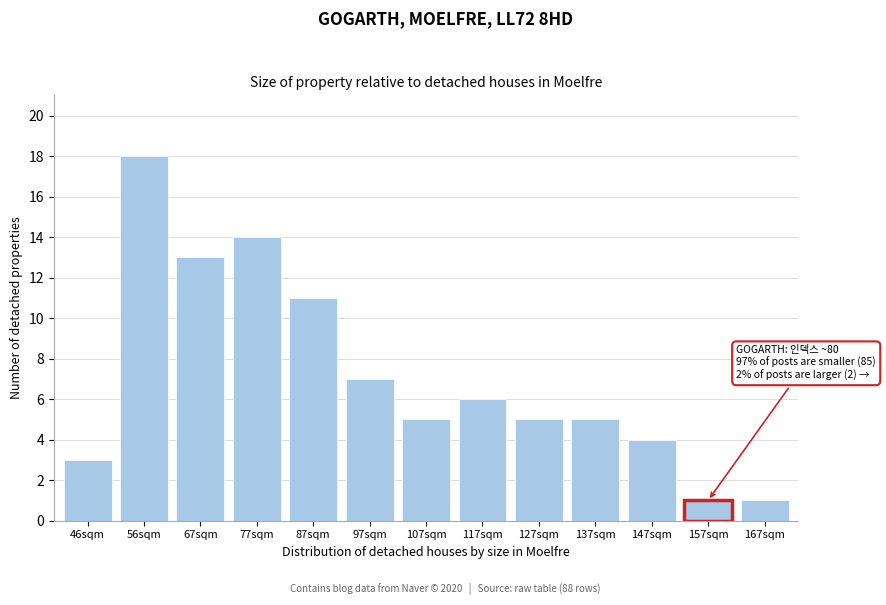

Reading right to left, extract all data points from this chart.

167sqm=1	157sqm=1	147sqm=4	137sqm=5	127sqm=5	117sqm=6	107sqm=5	97sqm=7	87sqm=11	77sqm=14	67sqm=13	56sqm=18	46sqm=3